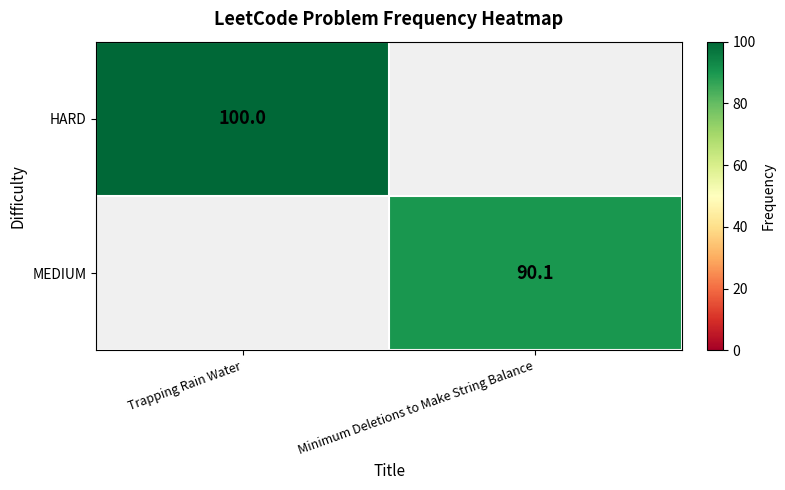

True or false: HARD has a value of 69.8 at Trapping Rain Water.

False